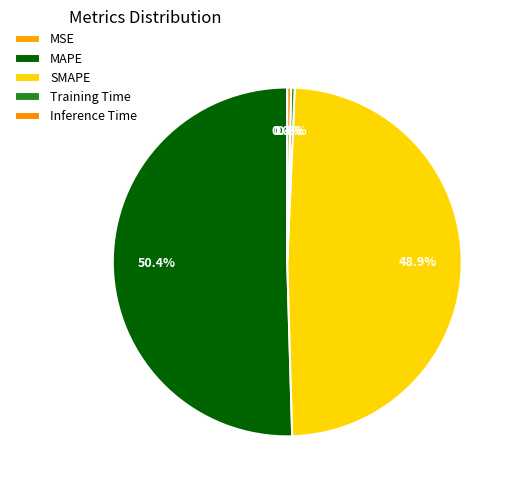

Is it true that MSE is 0% of the pie?

True